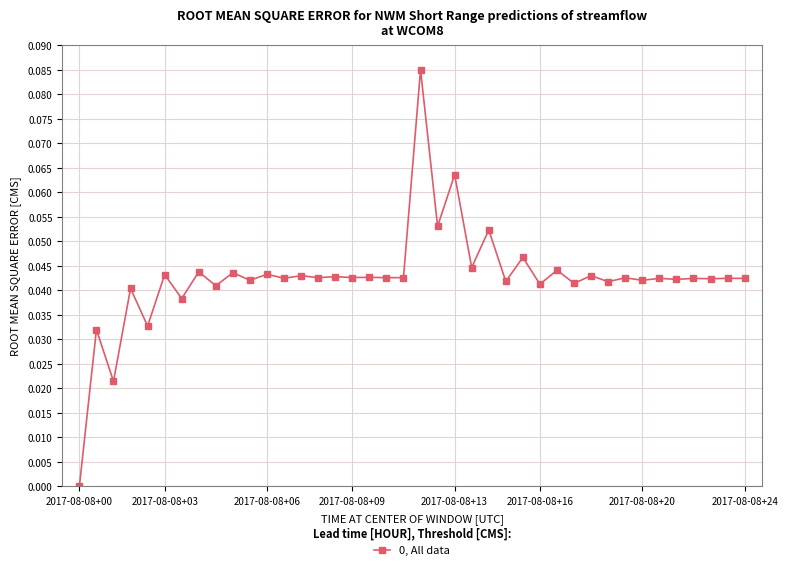

What is the sum of all values?

1.7